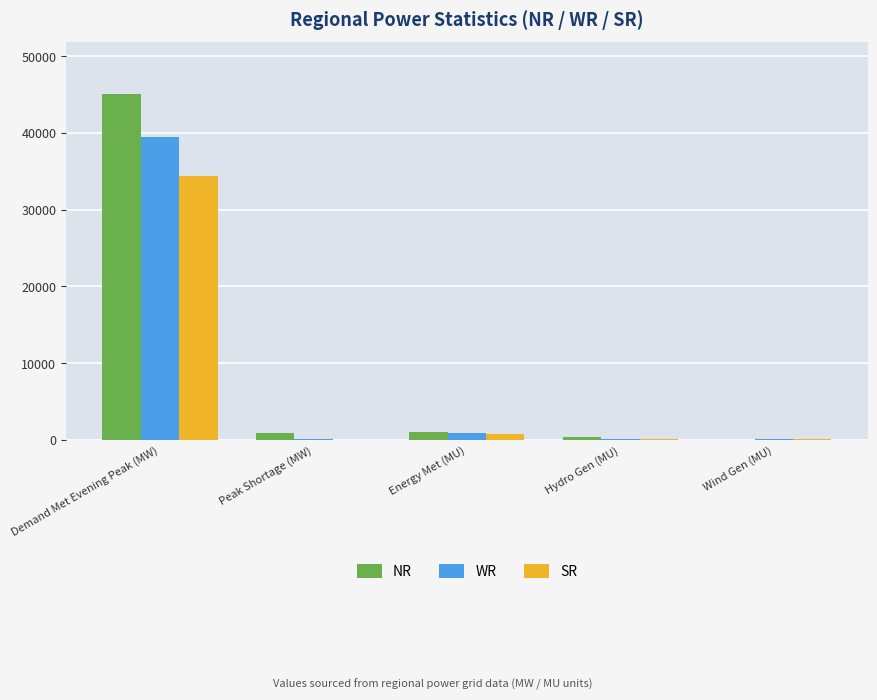

Read the WR value at Demand Met Evening Peak (MW).

39439